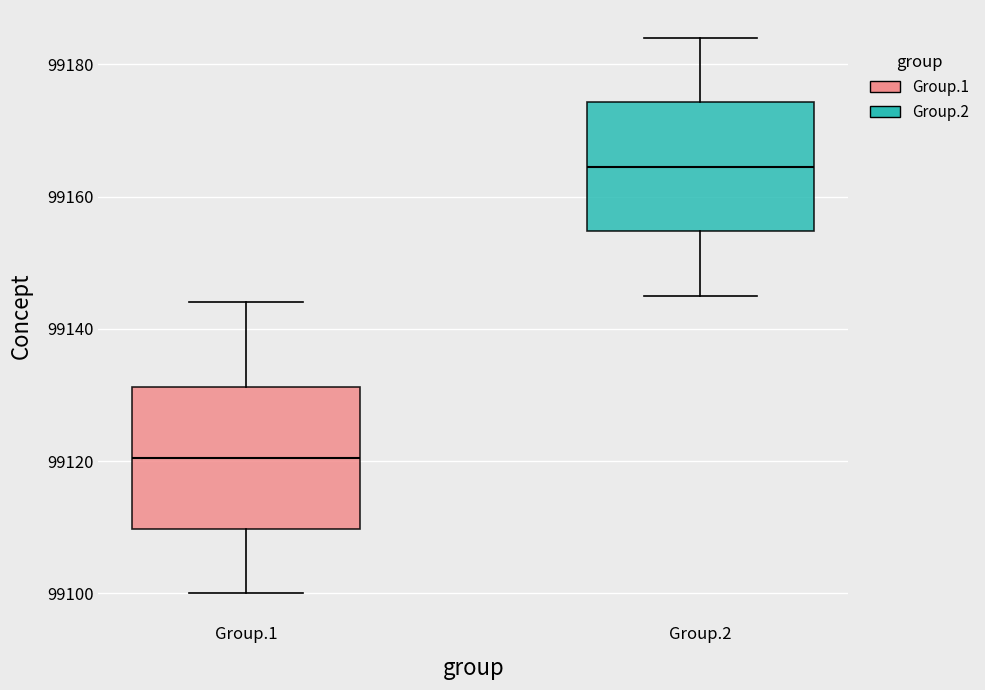

Where is the upper edge of the box for Group.2 on the y-axis? The values are not printed on the chart, so give them approximately, as read against the axis.

99174